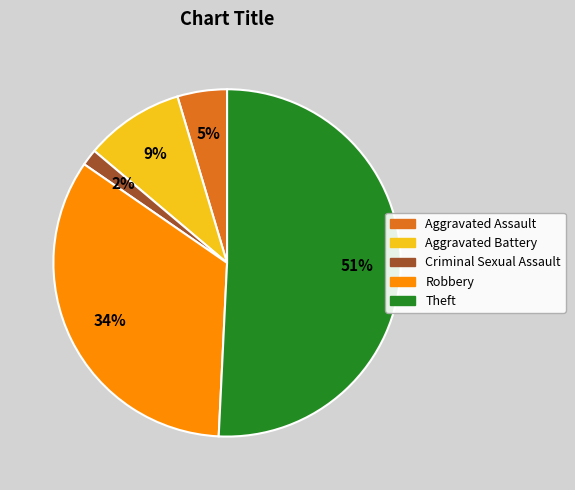

Is there any slice that represents more than half of the pie?

Yes